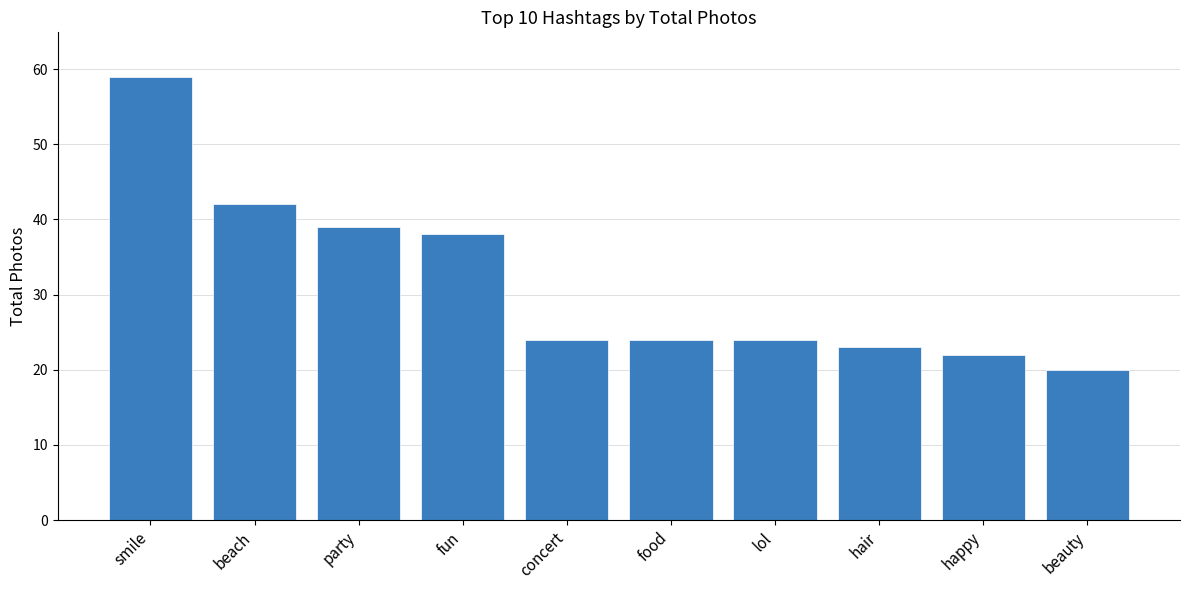

What is the greatest value displayed?

59